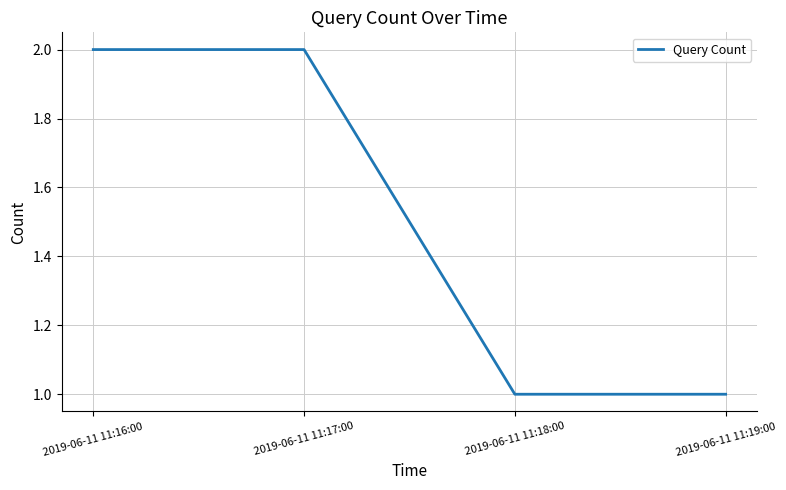

What is the change in value from 2019-06-11 11:16:00 to 2019-06-11 11:19:00?

-1